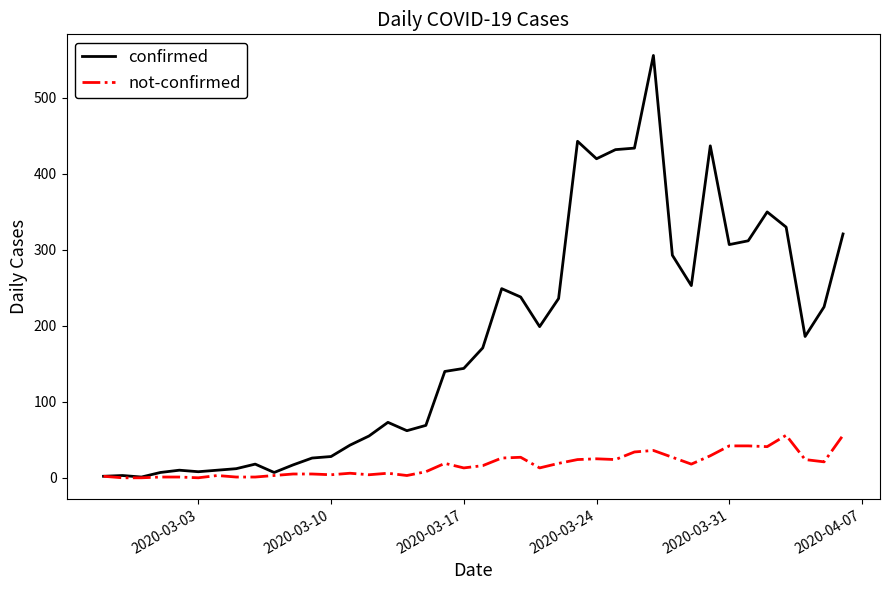

Which series has the largest range (max minus min)?

confirmed